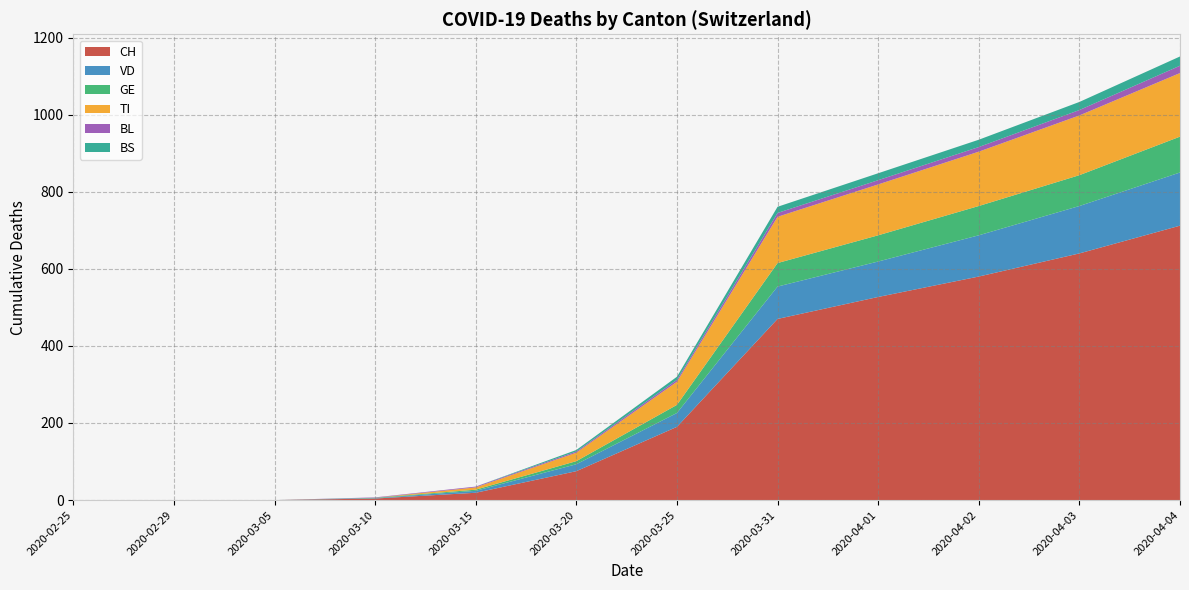

Reading left to right, what are all the values shown in this chart?

CH: 0	0	0	4	19	75	190	470	527	580	640	712
VD: 0	0	0	1	5	18	36	84	92	107	123	138
GE: 0	0	0	1	3	8	21	61	68	76	80	93
TI: 0	0	0	0	6	22	60	120	132	141	155	165
BL: 0	0	0	1	2	3	5	10	11	12	14	19
BS: 0	0	0	0	0	4	8	16	18	19	21	24